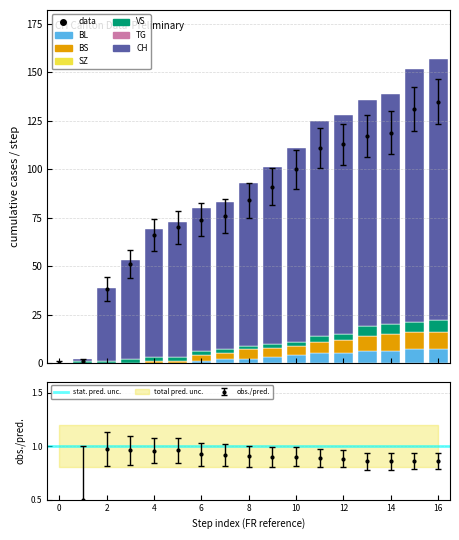

What is the total value across all series at 4?

69